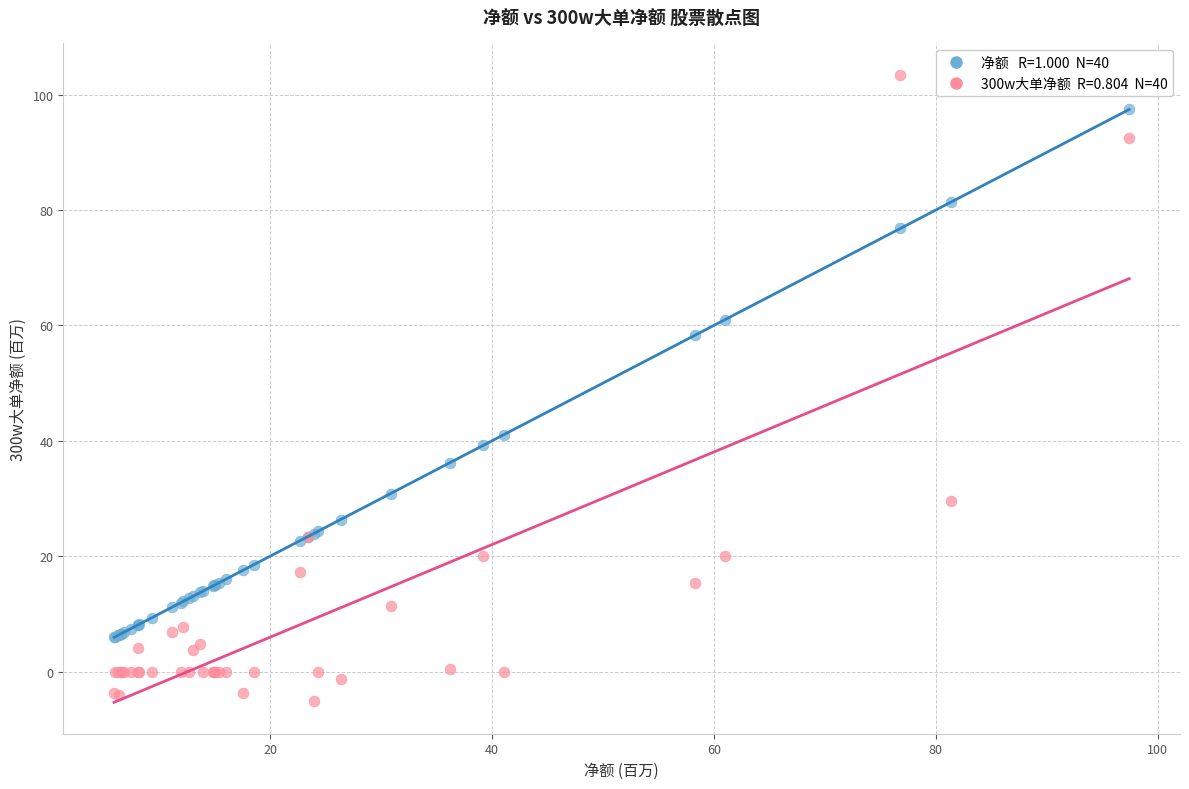

Across all series, what Y value is closest to 49?

41.1